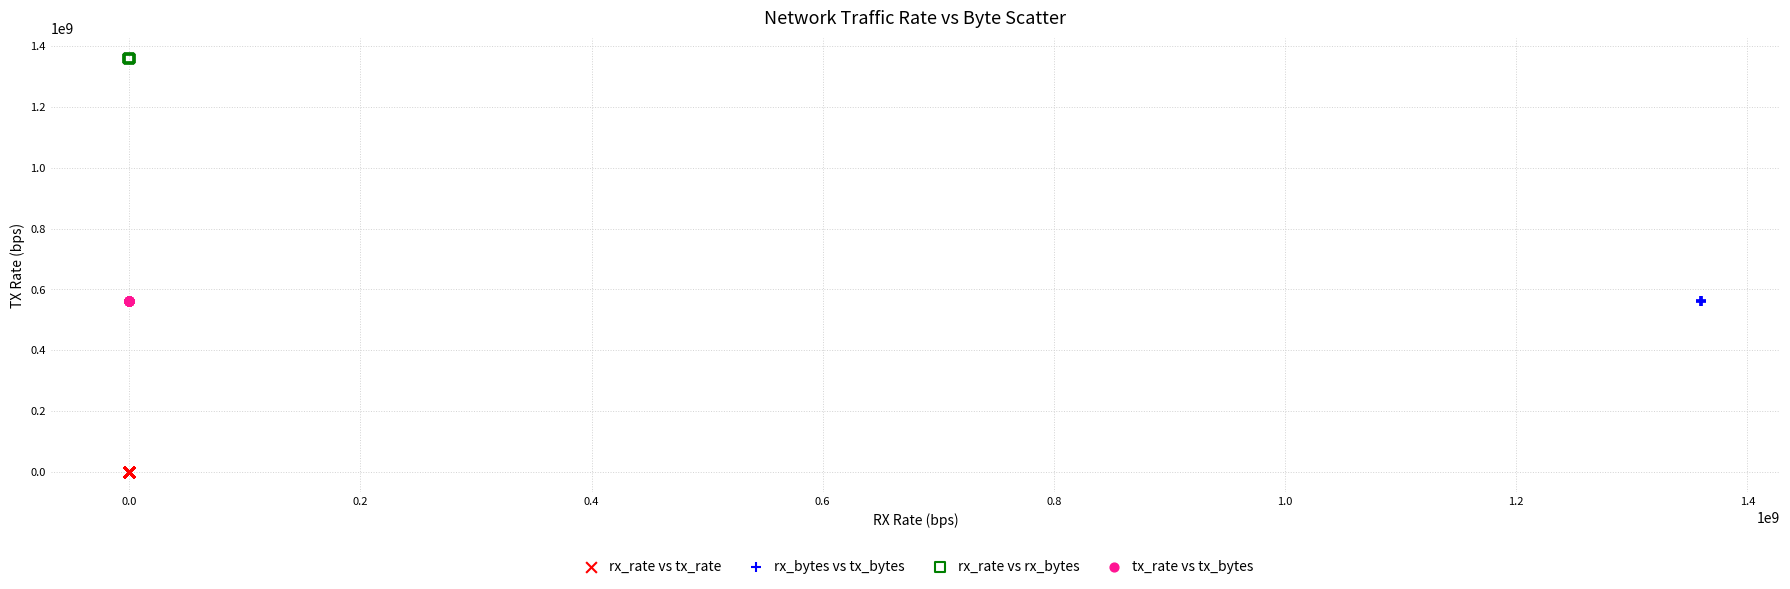

Which series contains the highest Y value?

rx_rate vs rx_bytes